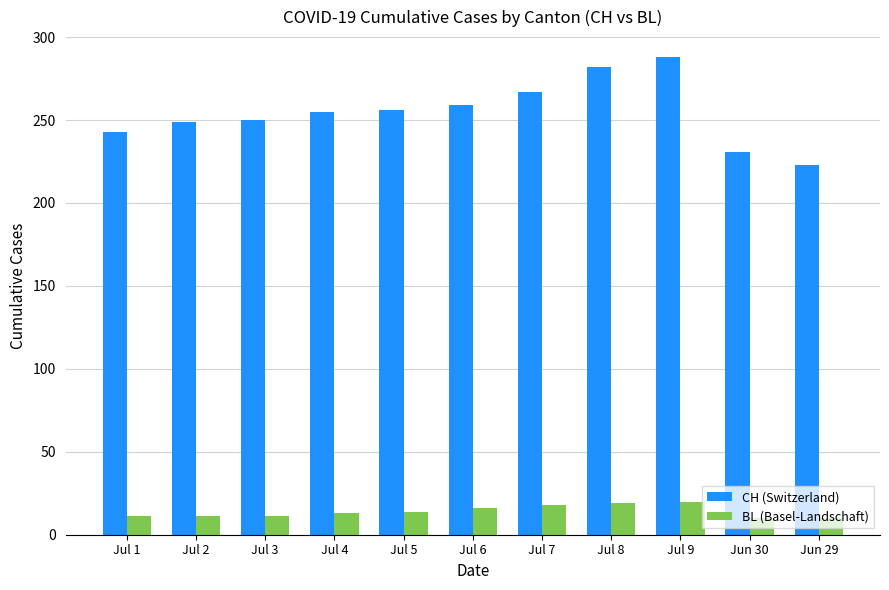

Which series changed the most between Jul 2 and Jul 8?

CH (Switzerland)